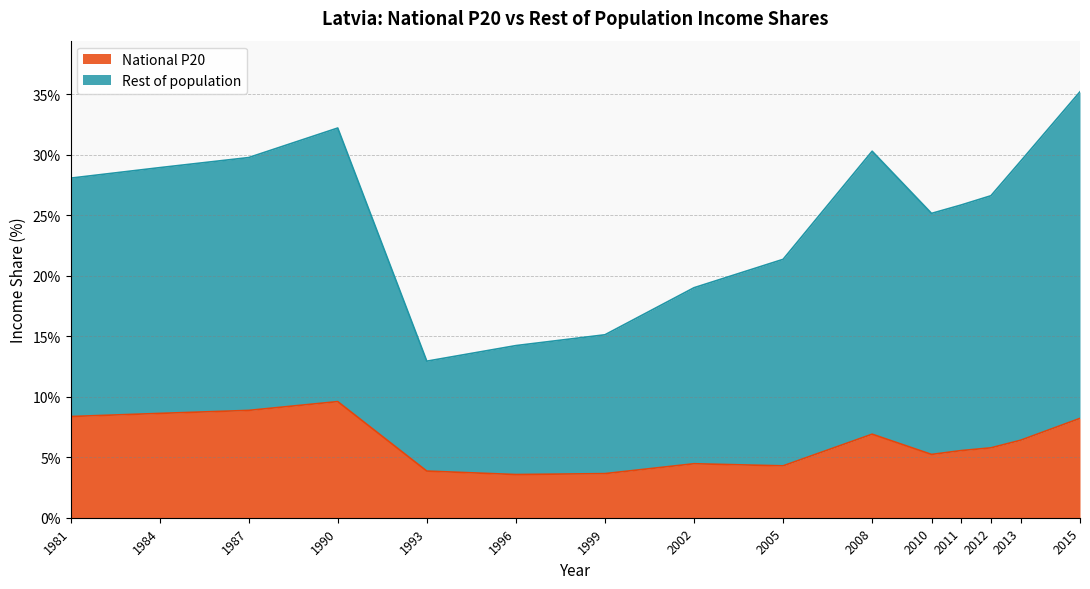

Count the number of values greater than 5.

10